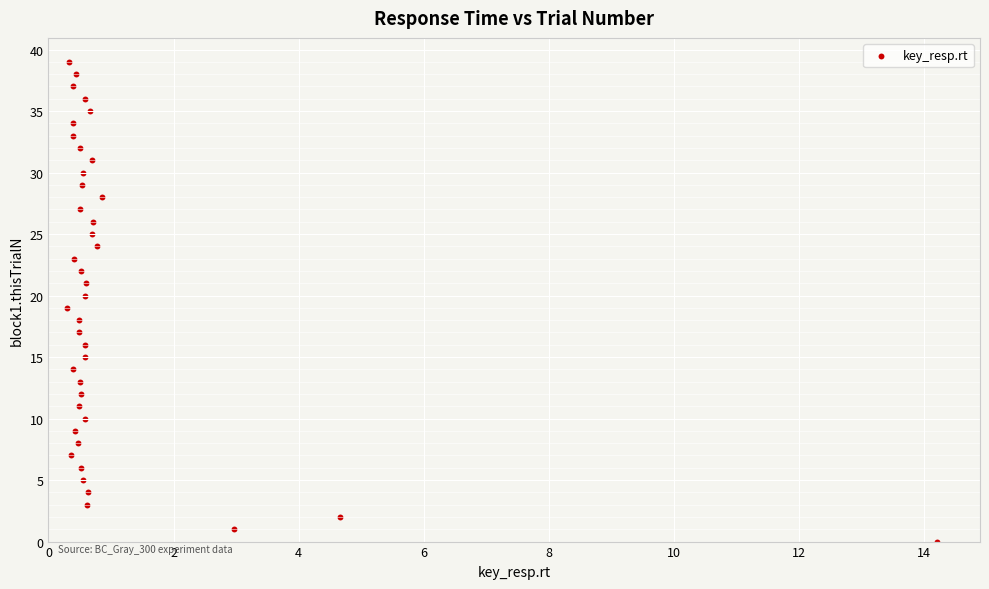

What is the range of Y values (max minus min)?

39